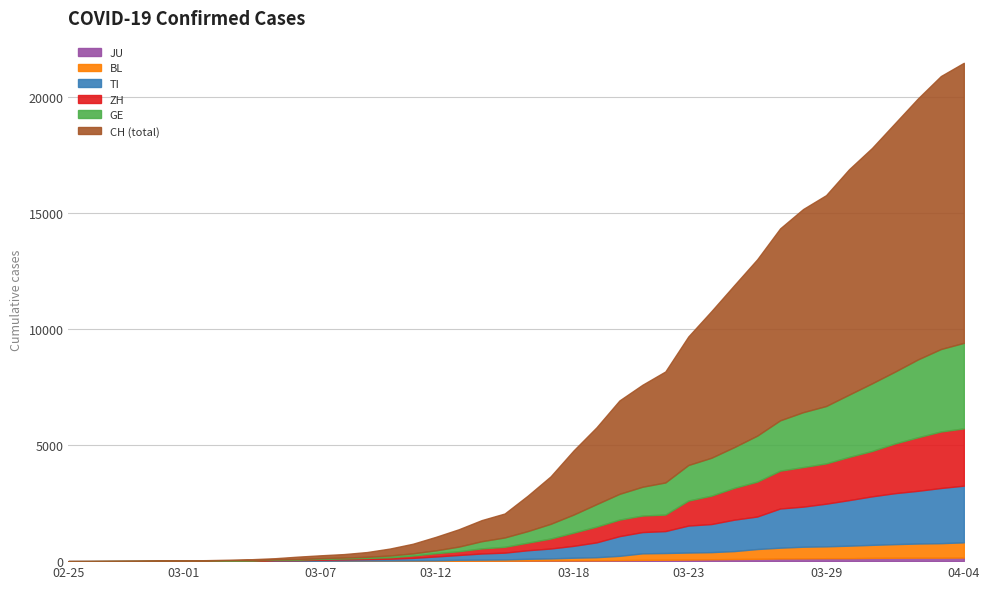

At which label is ZH closest to 1233?

2020-03-24